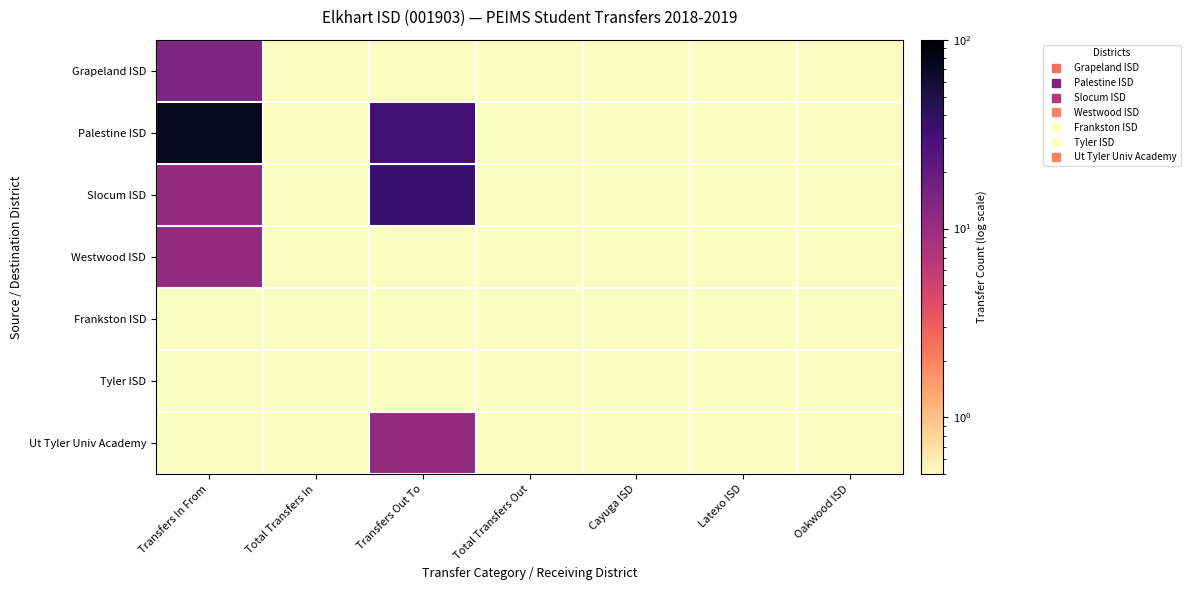

At Cayuga ISD, list the series in order from smallest to largest.

Grapeland ISD, Palestine ISD, Slocum ISD, Westwood ISD, Frankston ISD, Tyler ISD, Ut Tyler Univ Academy